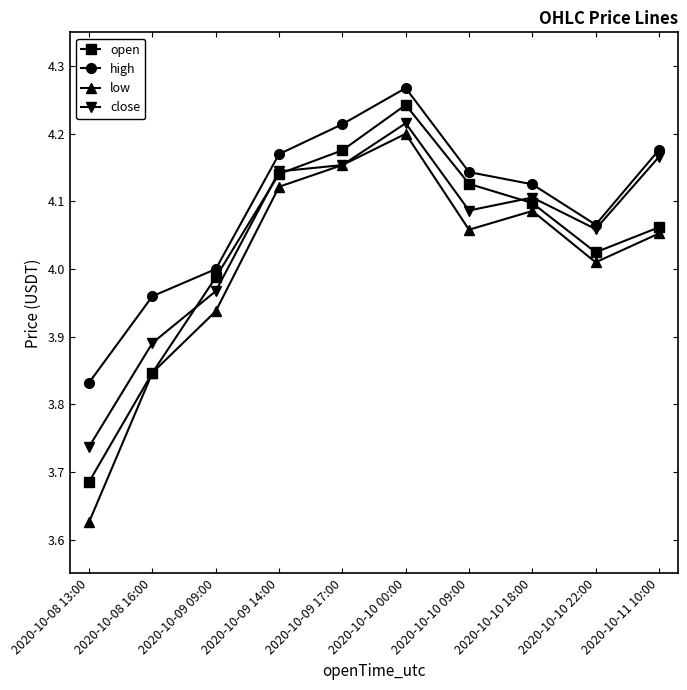

At 2020-10-08 13:00, list the series in order from largest to smallest.

high, close, open, low